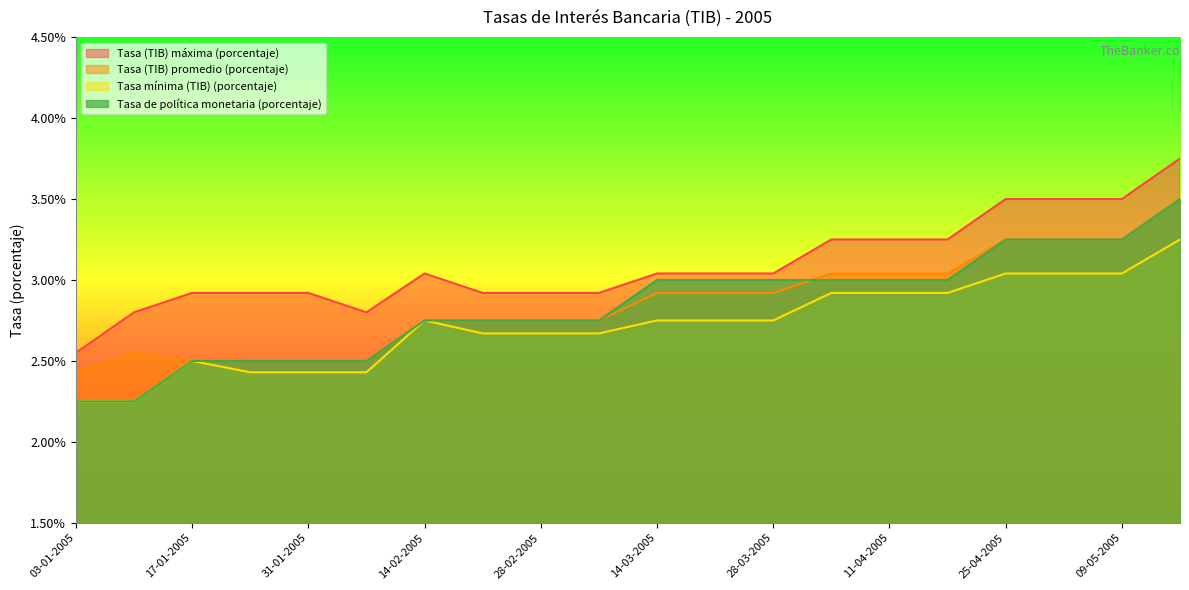

How many lines are shown in the chart?

4